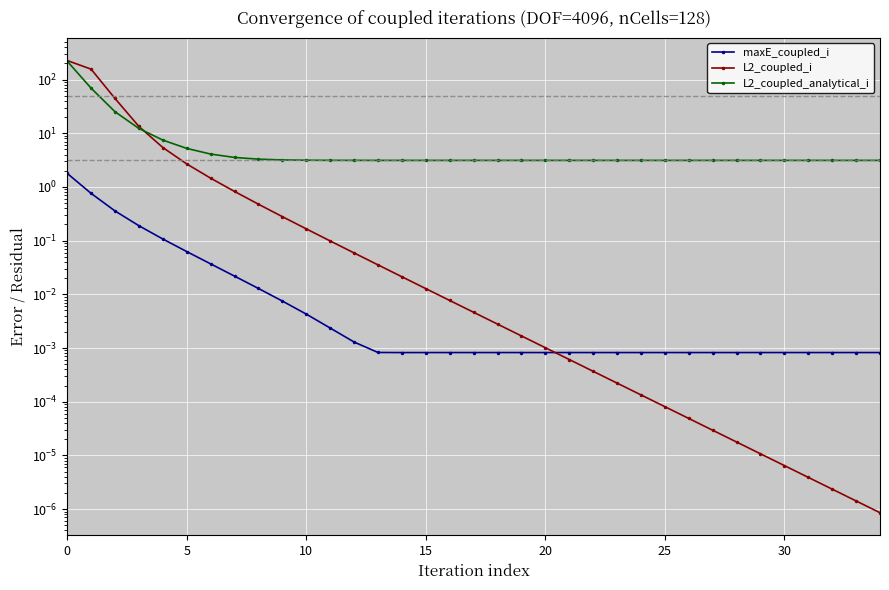

Is this an area chart (filled region under the line)?

No